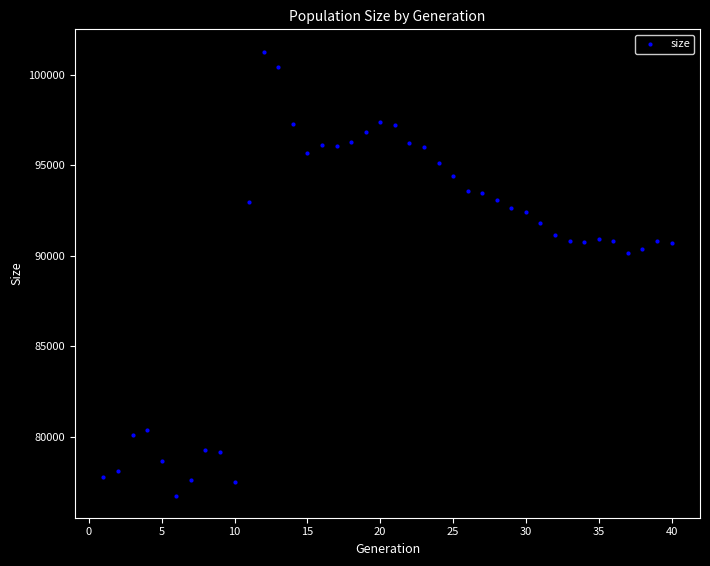

What is the range of X values (max minus min)?

39